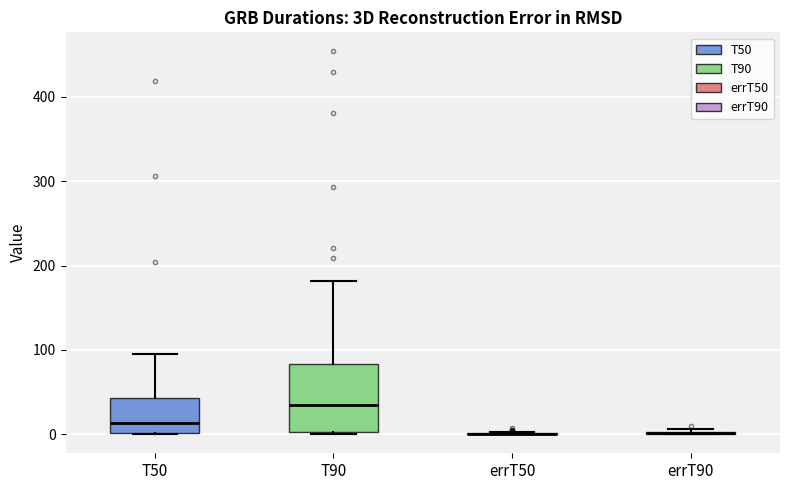

Comparing the boxes themselves (not the whiskers), which one is the tallest?

T90